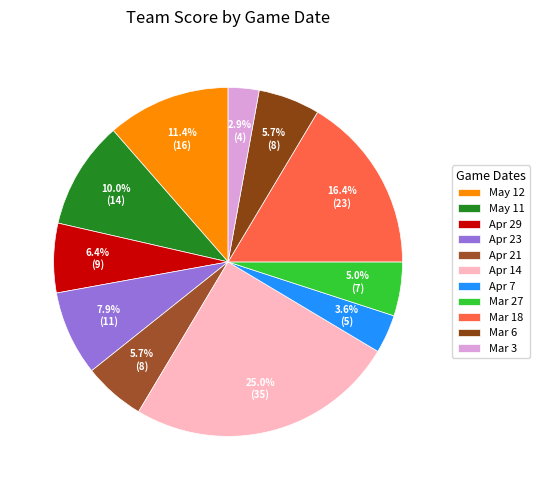

Is it true that Apr 23 is 17% of the pie?

False